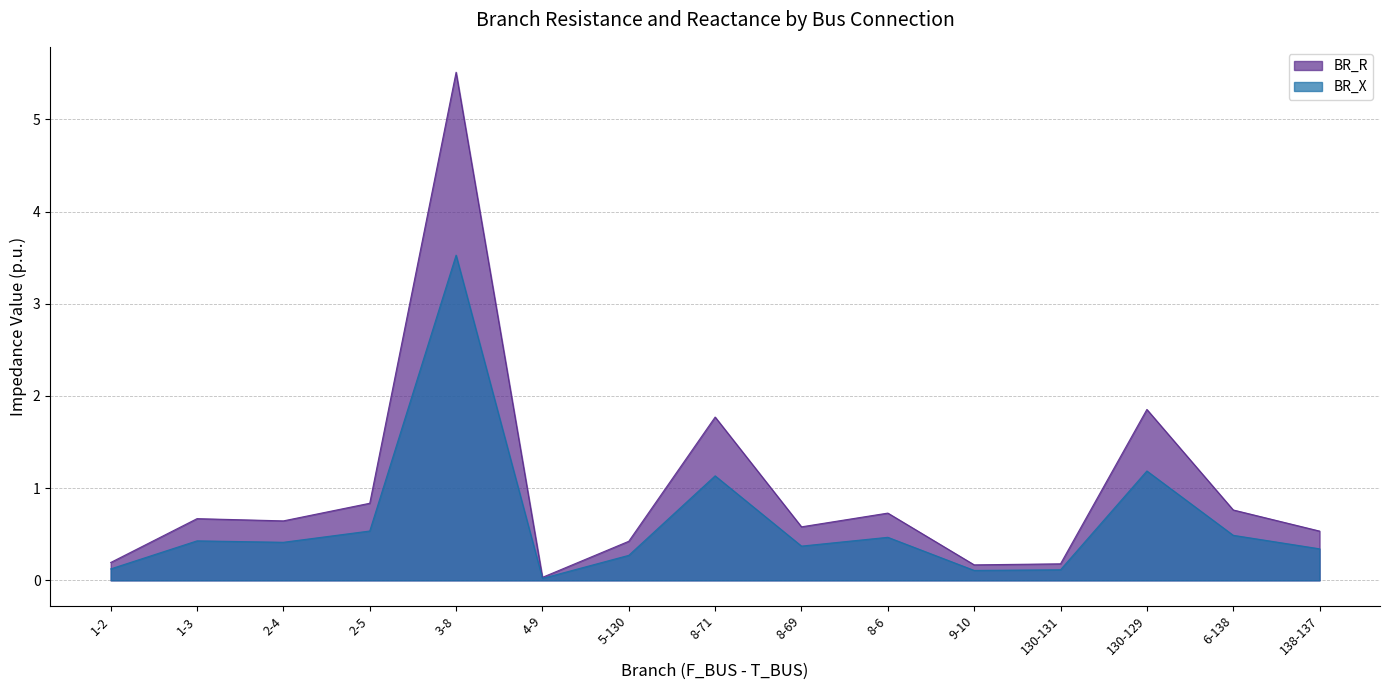

What is the average value of the BR_R series?

1.0